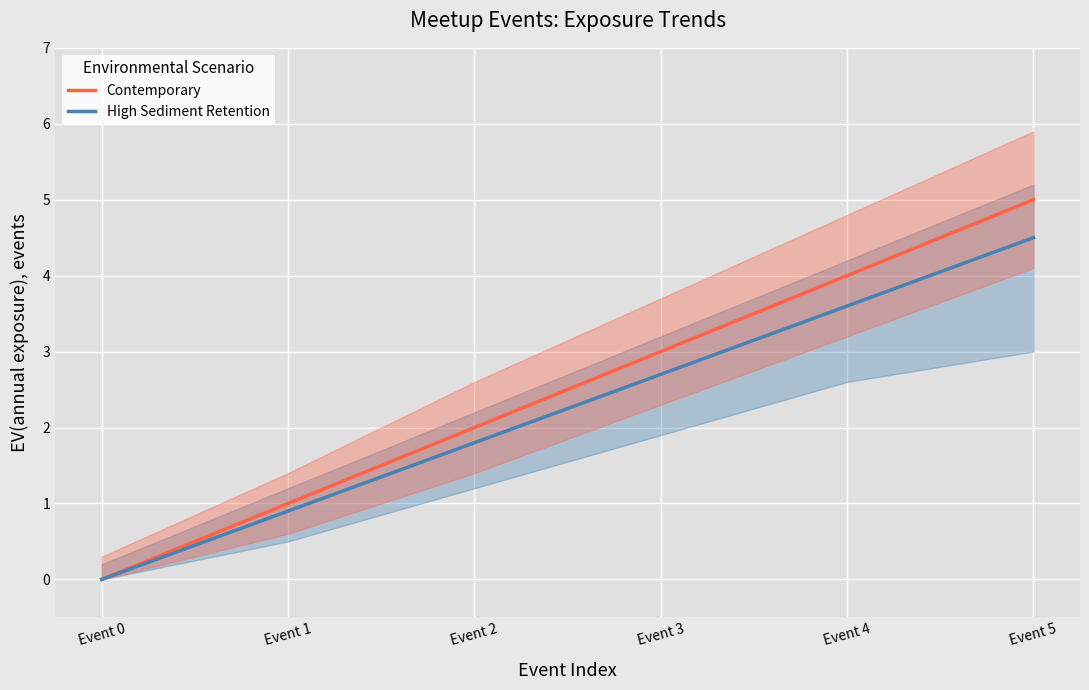

How many data points in High Sediment Retention are less than 2?

3